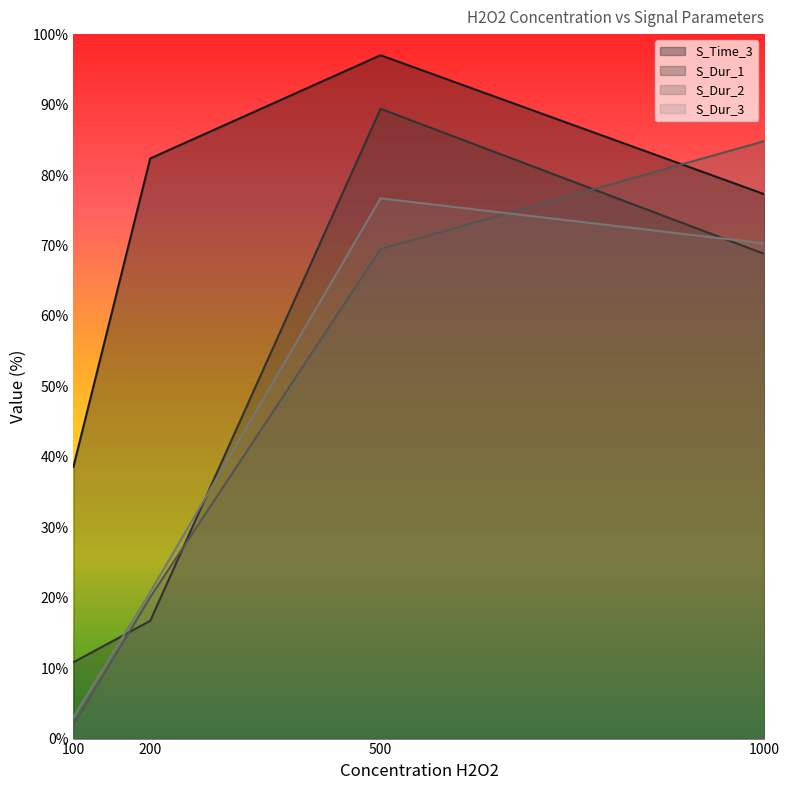

Does the chart display data point markers on the line(s)?

No